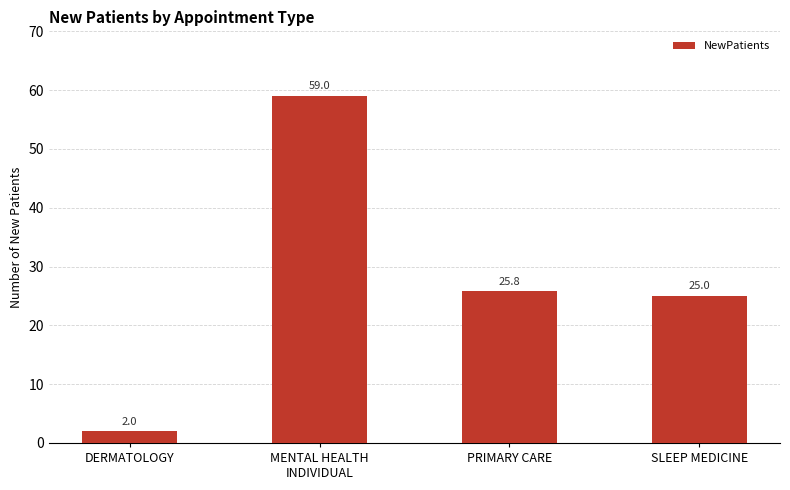

Between PRIMARY CARE and DERMATOLOGY, which is larger?

PRIMARY CARE